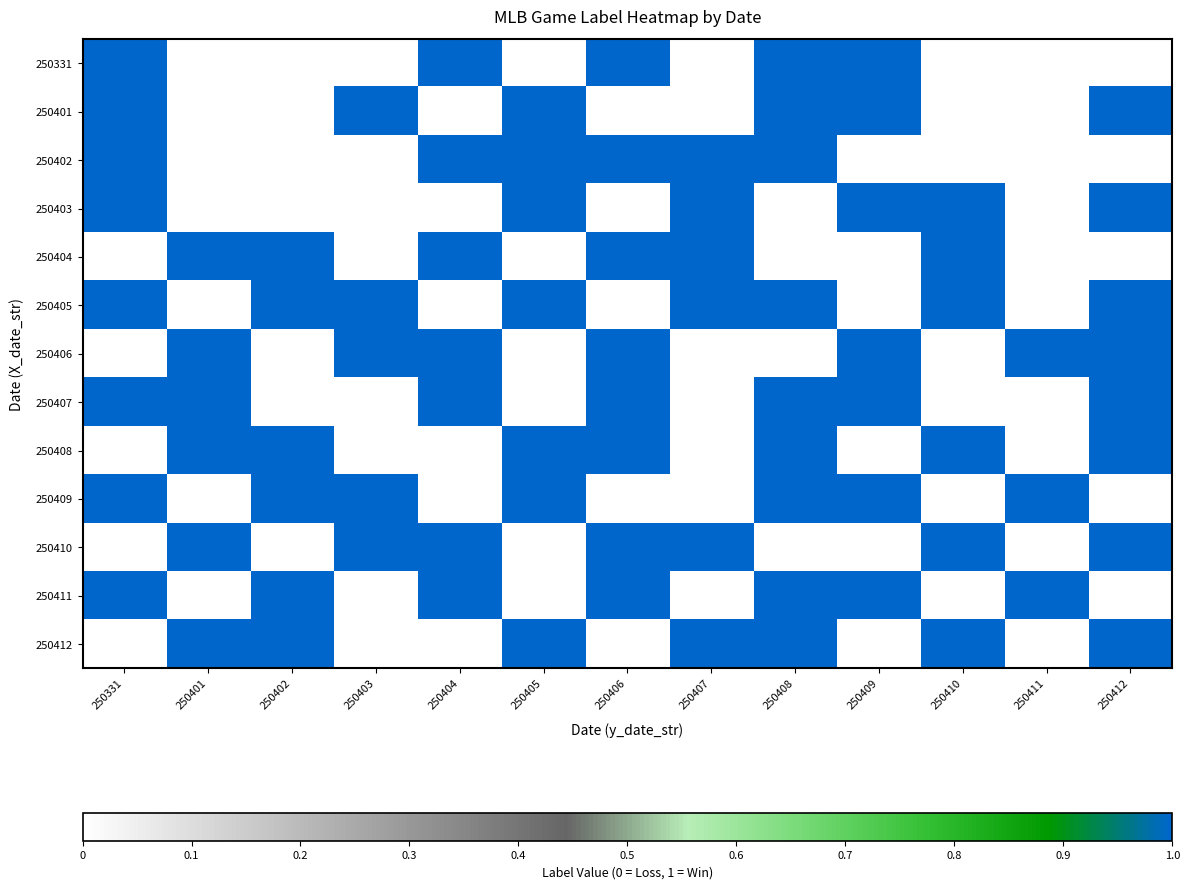

At 250406, list the series in order from largest to smallest.

250331, 250402, 250404, 250406, 250407, 250408, 250410, 250411, 250401, 250403, 250405, 250409, 250412